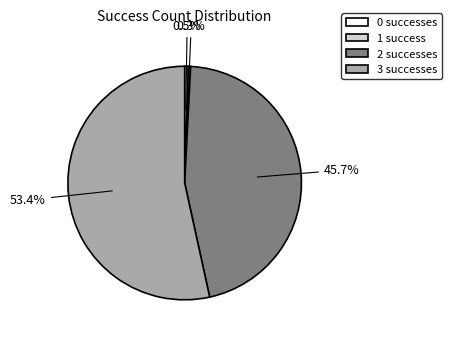

What percentage is NOT represented by 0 successes?

99.5%